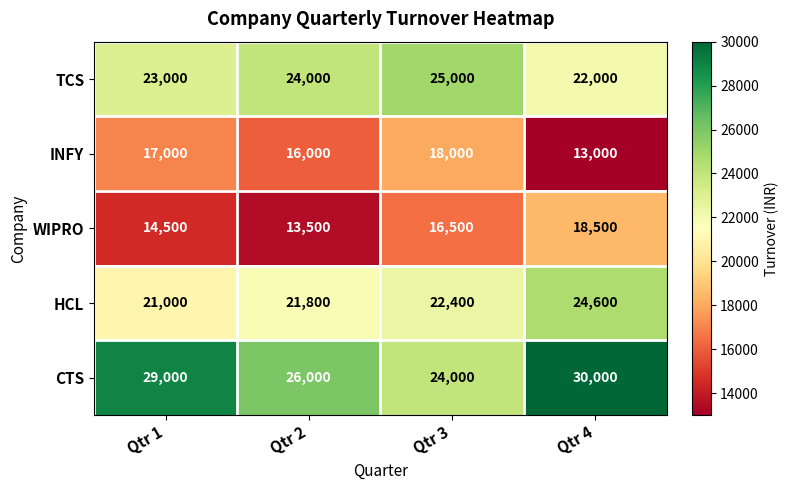

What is the average value of the HCL series?

22450